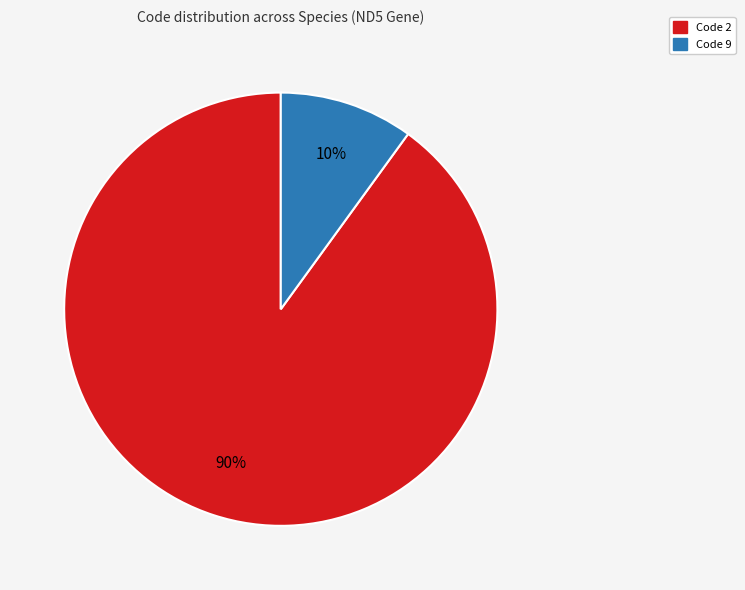

Is there a majority slice in this chart?

Yes